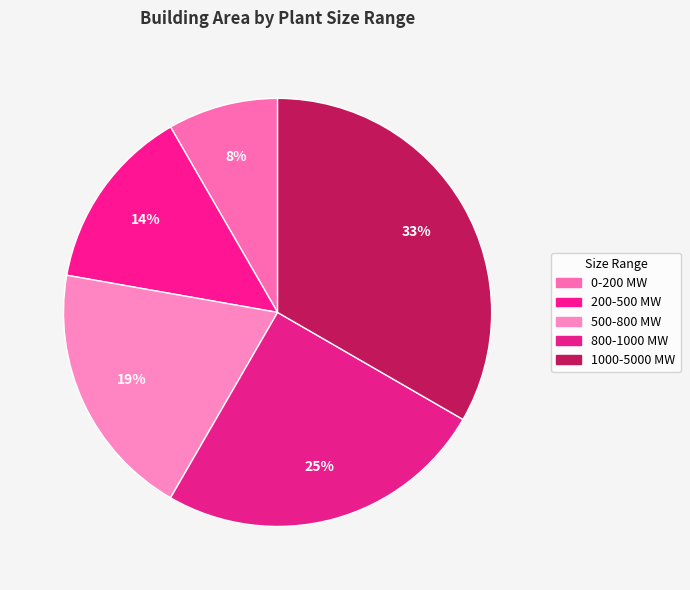

Rank the categories by value from lowest to highest.

0-200 MW, 200-500 MW, 500-800 MW, 800-1000 MW, 1000-5000 MW